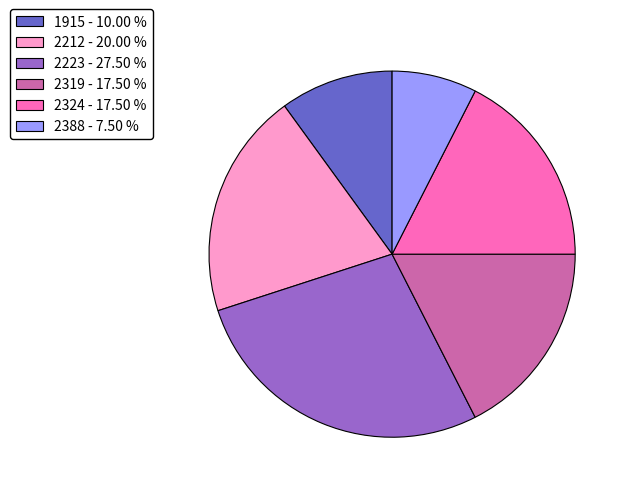

What is the largest slice in the pie chart?

2223